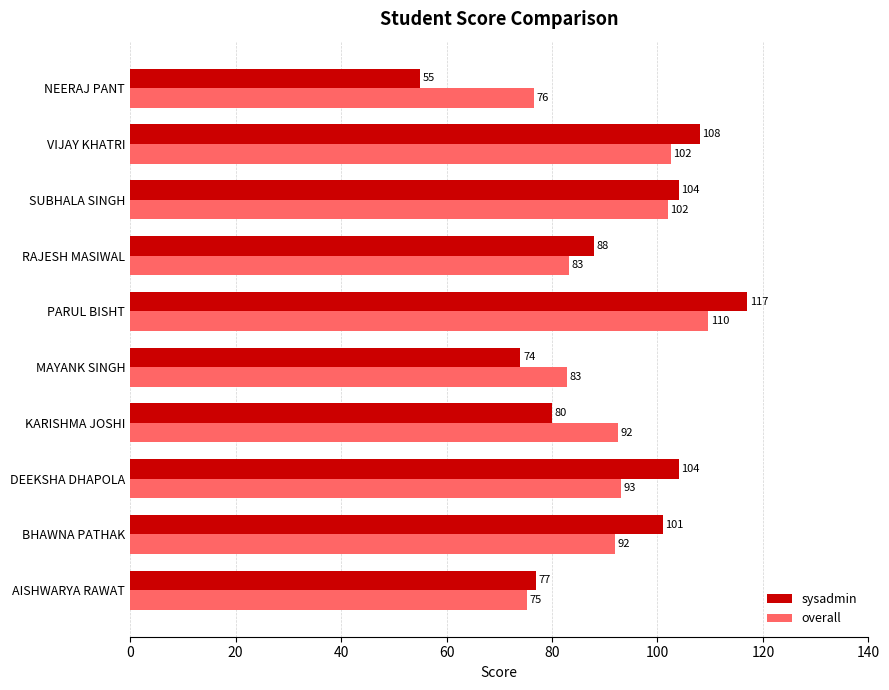

At which category is the sum across all series the highest?

PARUL BISHT